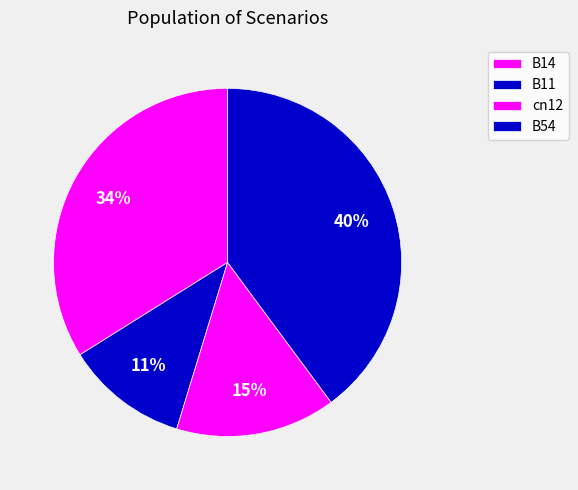

How much of the chart is everything except cn12?

85.1%